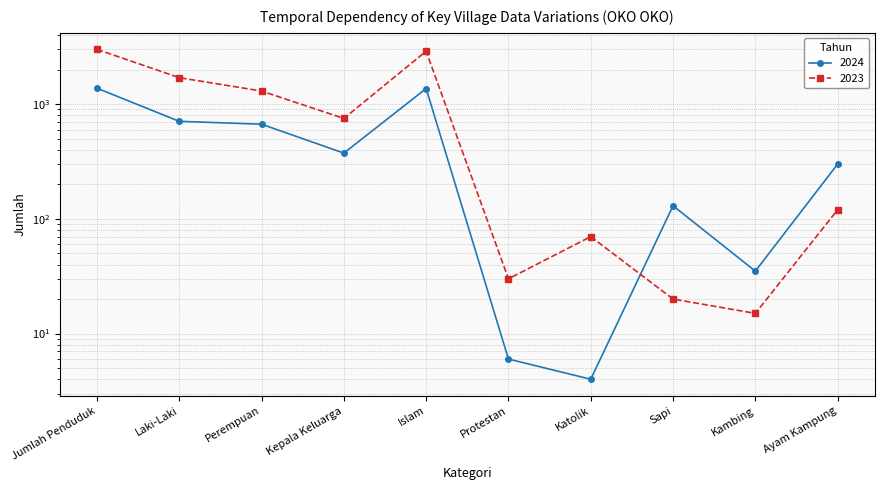

Count the number of categories in the chart.

10